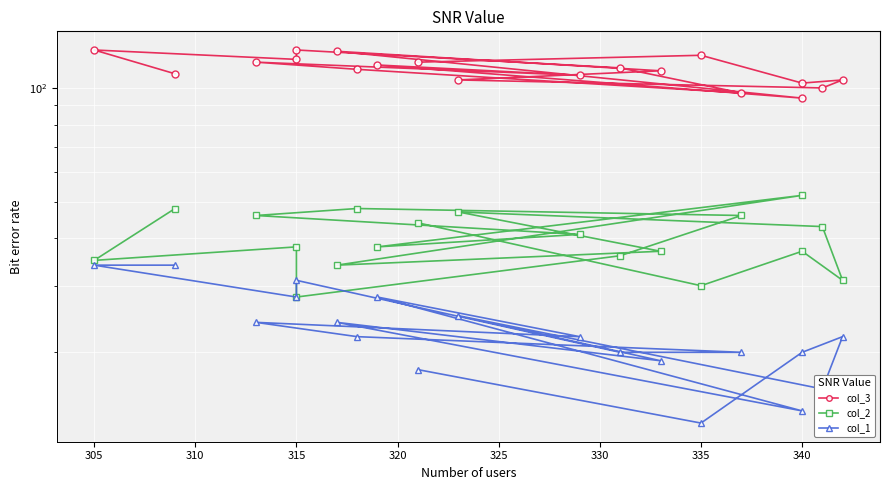

At which label does col_2 reach its minimum?

315